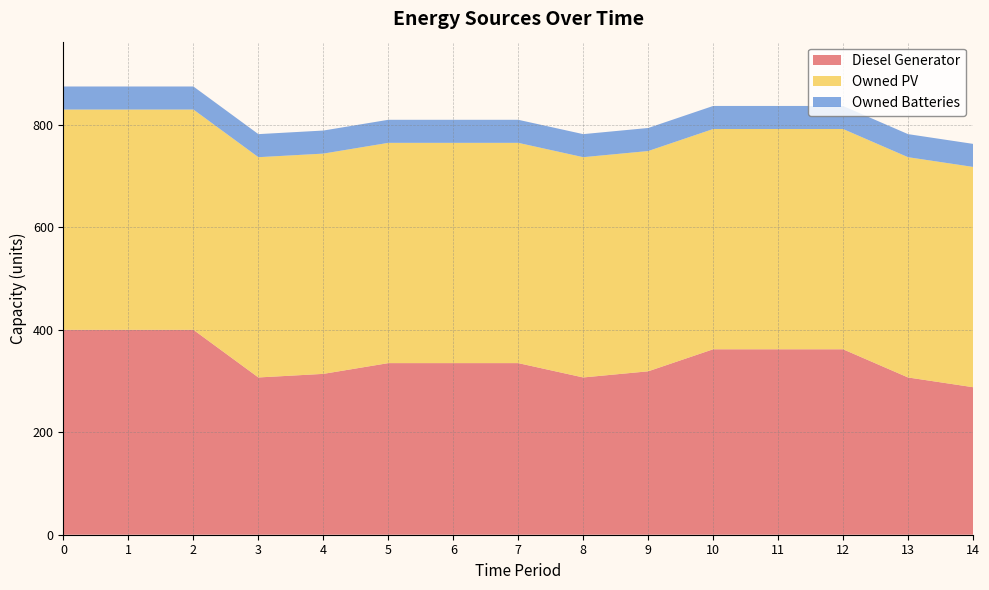

Reading right to left, list all the values displayed in this chart.

Diesel Generator: 288	307	362	362	362	319	307	335	335	335	314	307	400	400	400
Owned PV: 430	430	430	430	430	430	430	430	430	430	430	430	430	430	430
Owned Batteries: 45	45	45	45	45	45	45	45	45	45	45	45	45	45	45